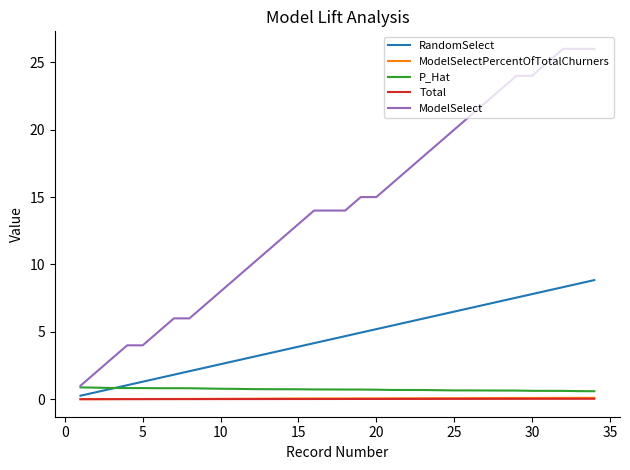

Which series has the largest total across all categories?

ModelSelect